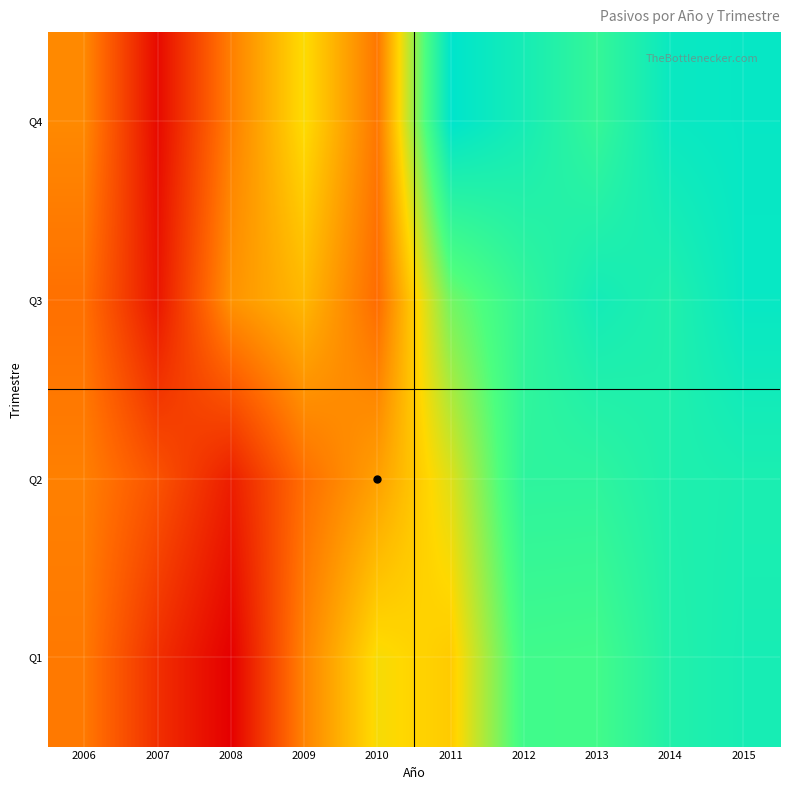

Reading left to right, extract all data points from this chart.

Q1: 2006=12436372	2007=10383672	2008=9042190	2009=12683185	2010=14966950	2011=14479858	2012=18171064	2013=18103966	2014=19312261	2015=19690207
Q2: 2006=12597563	2007=11404047	2008=9896751	2009=12145761	2010=13415340	2011=15339730	2012=18873059	2013=18851931	2014=19422252	2015=19565238
Q3: 2006=12192172	2007=9667670	2008=13080606	2009=13992688	2010=12071926	2011=17054572	2012=18677197	2013=19837650	2014=19376762	2015=20286213
Q4: 2006=12827378	2007=9332041	2008=12574874	2009=14914818	2010=12362690	2011=20604170	2012=19749320	2013=18592976	2014=20193733	2015=20336735